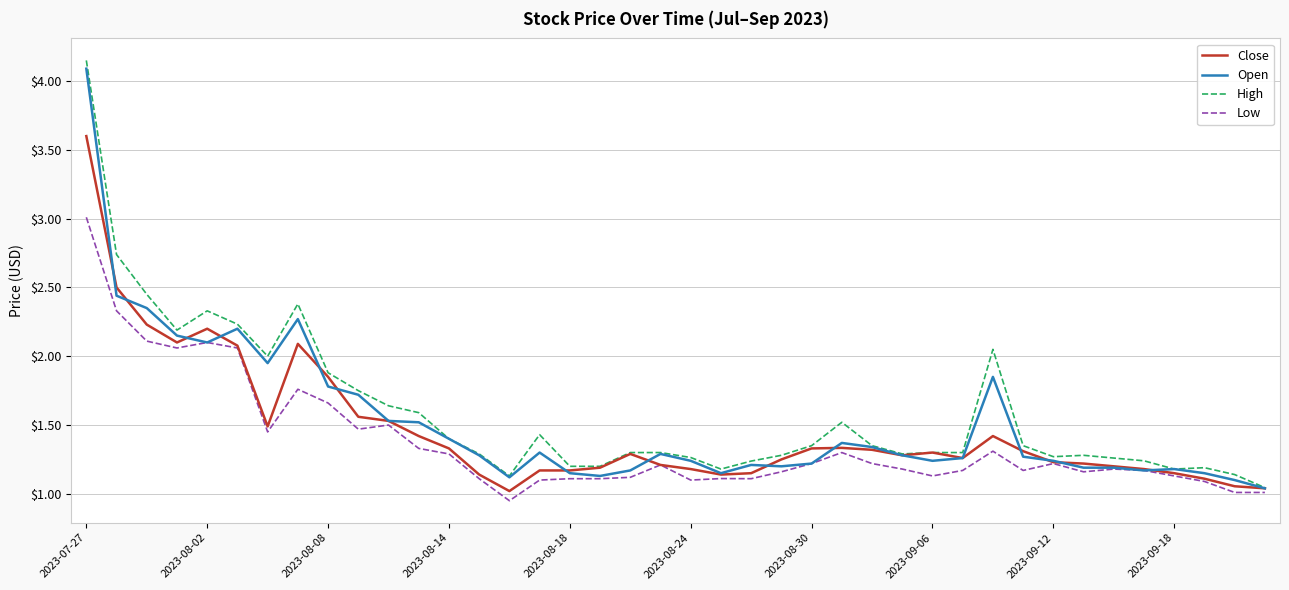

What is the highest value of the Low series?

3.0